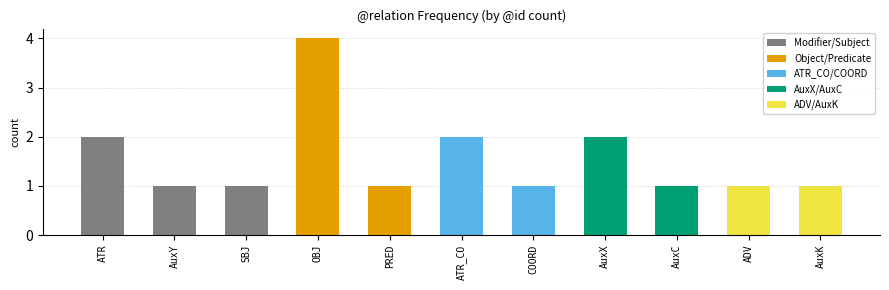

How many data points does each series have?

11